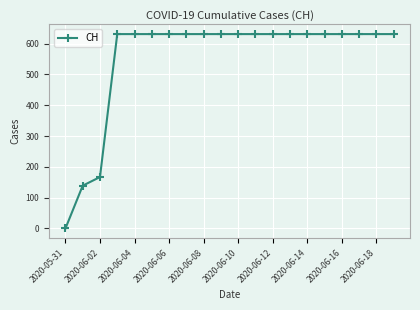

What is the average value?

552